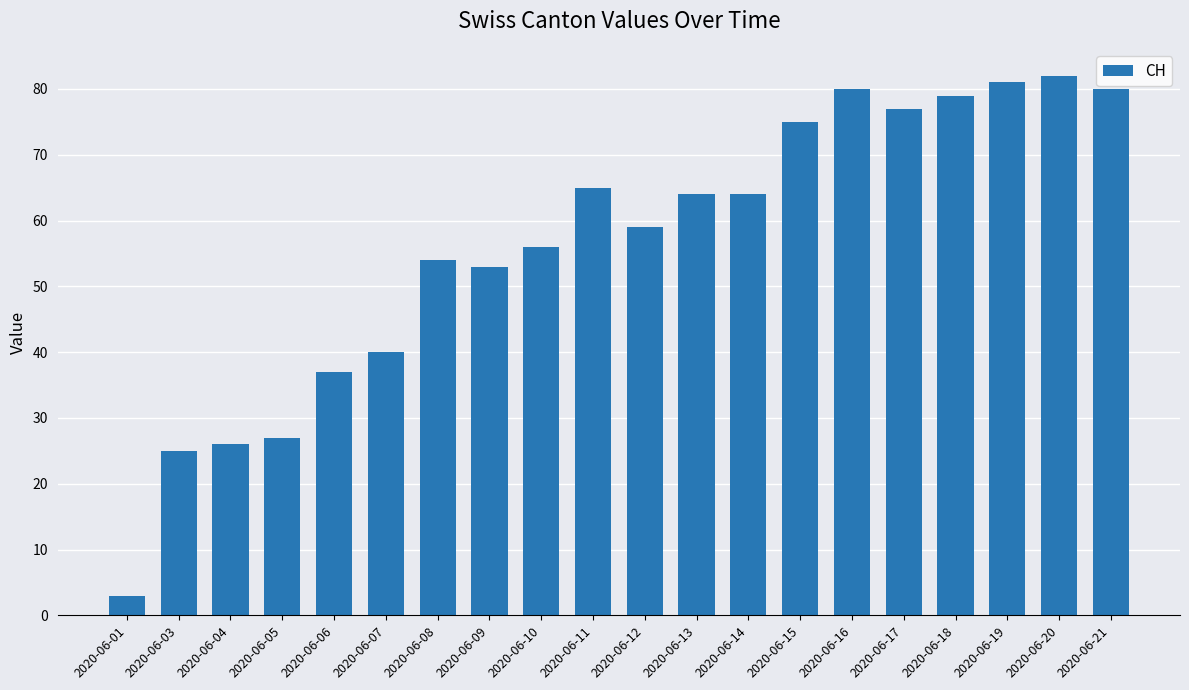

Is it true that the value at 2020-06-08 is 36?

False